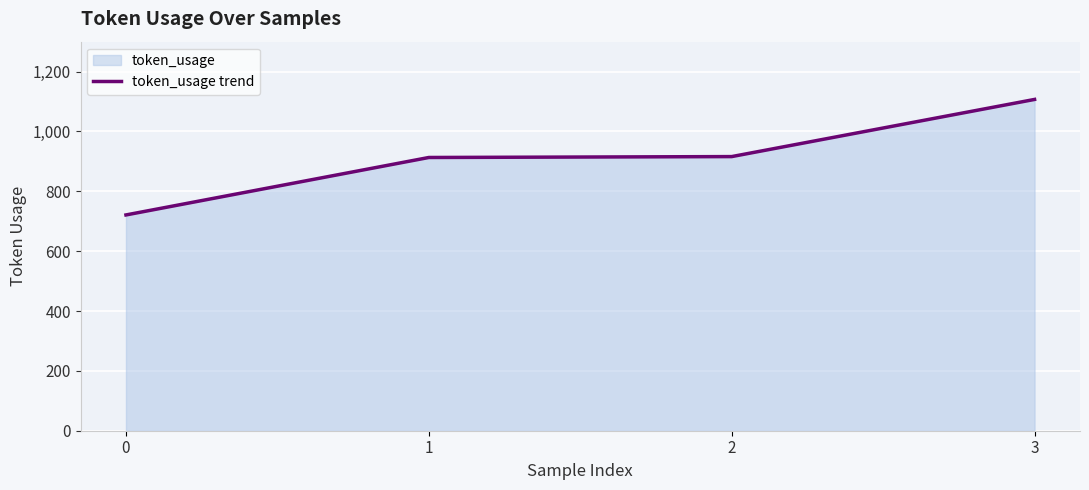

What is the difference between the maximum and minimum values?

386